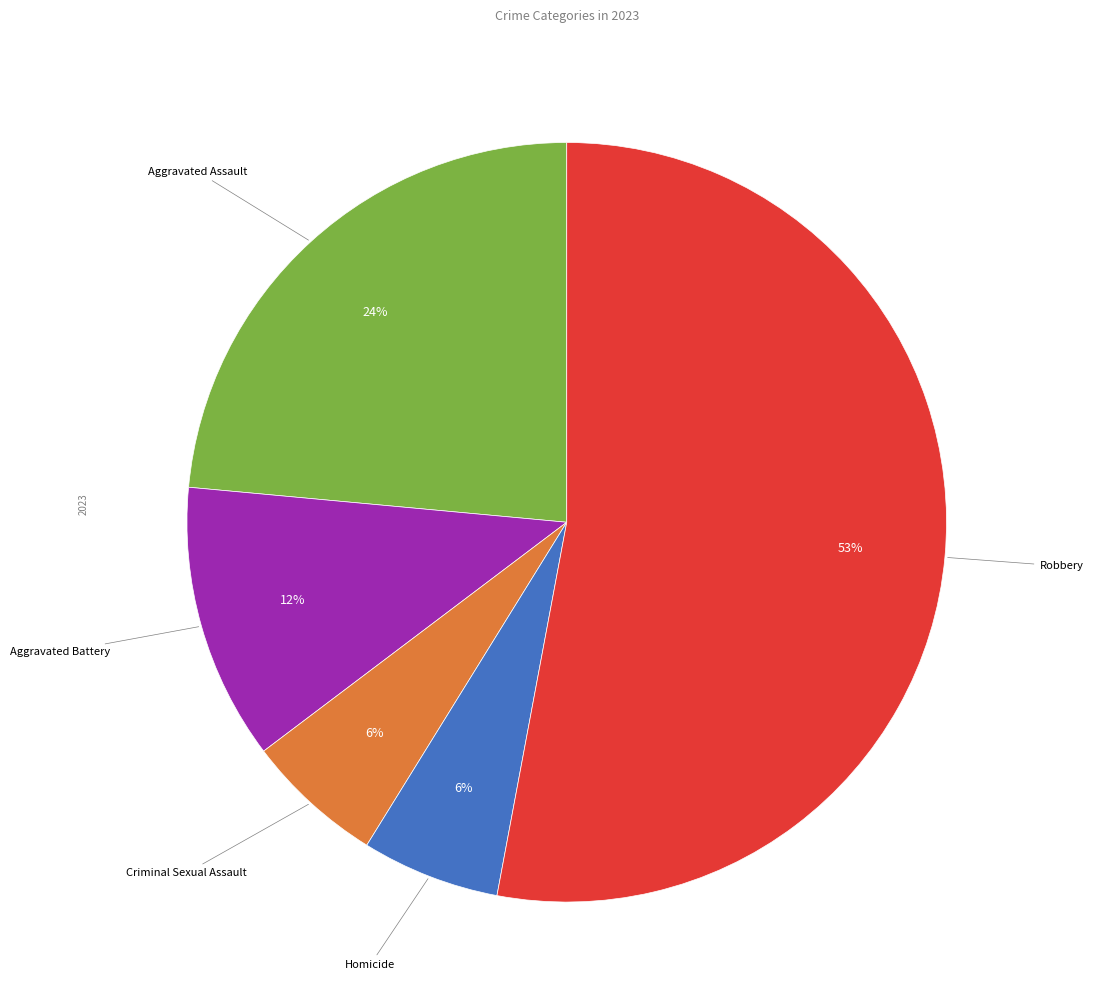

Is there a majority slice in this chart?

Yes